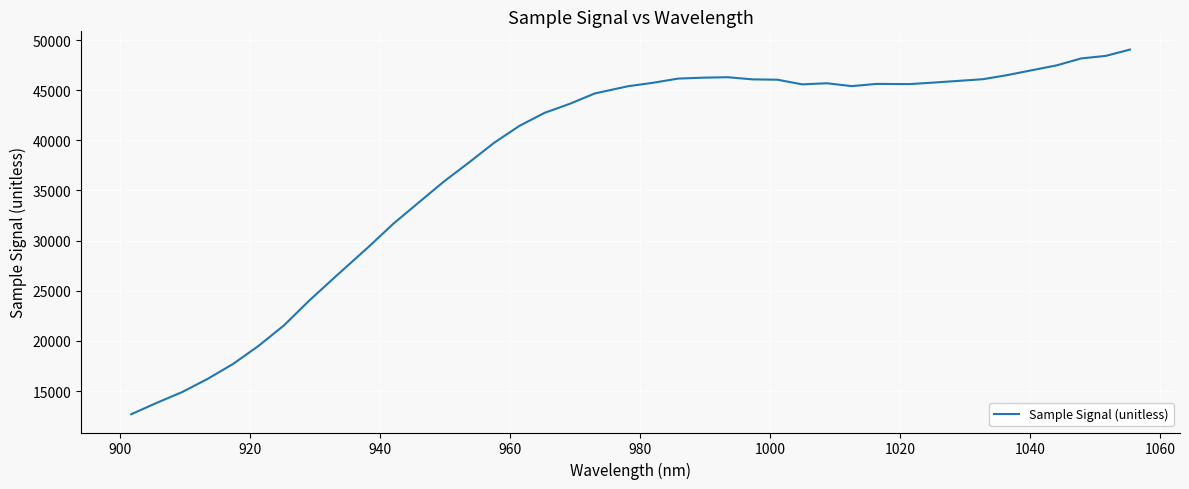

What is the greatest value displayed?

49047